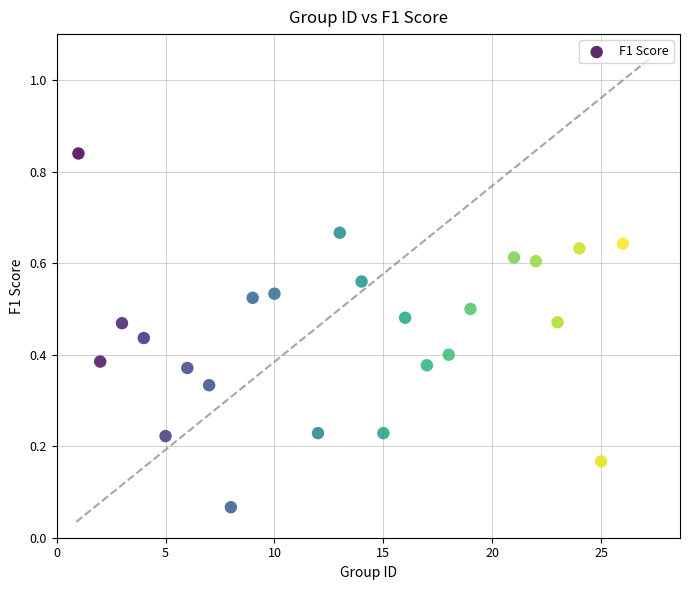

What is the range of X values (max minus min)?

25.0